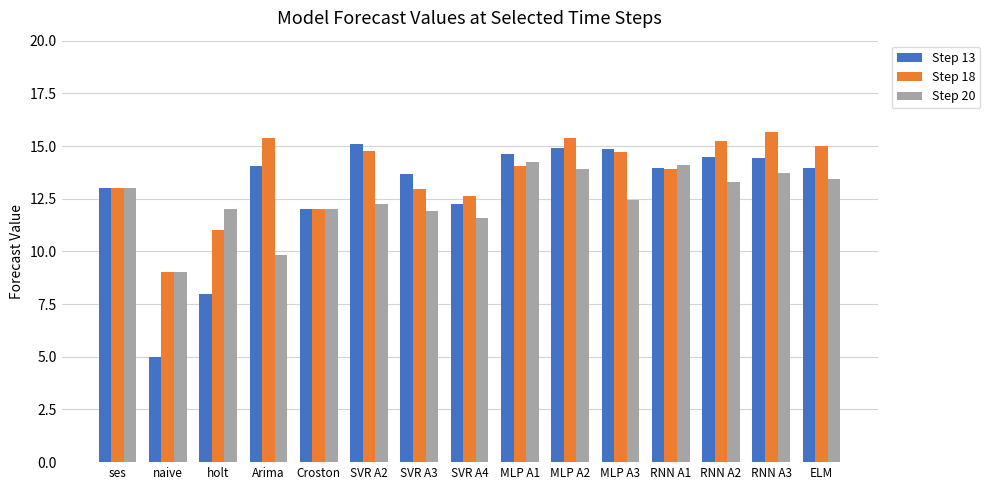

How many bars are there in each group?

3